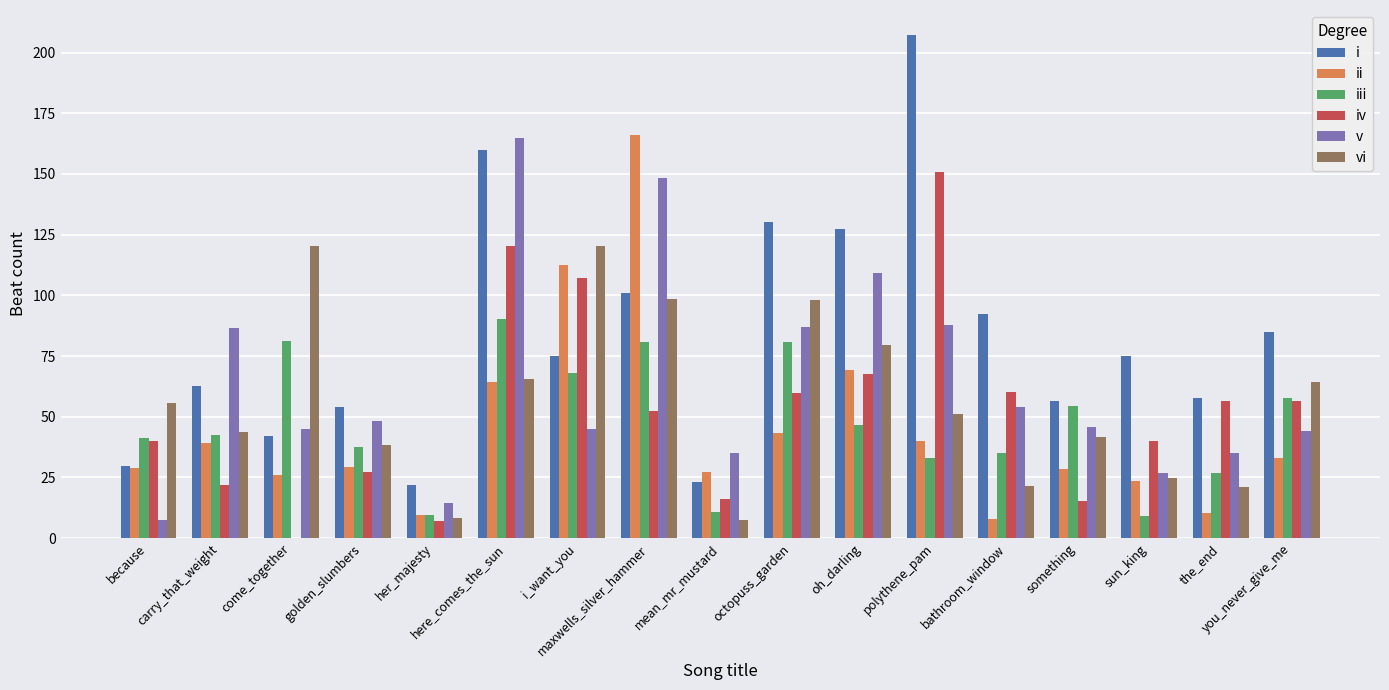

How many groups of bars are there?

17